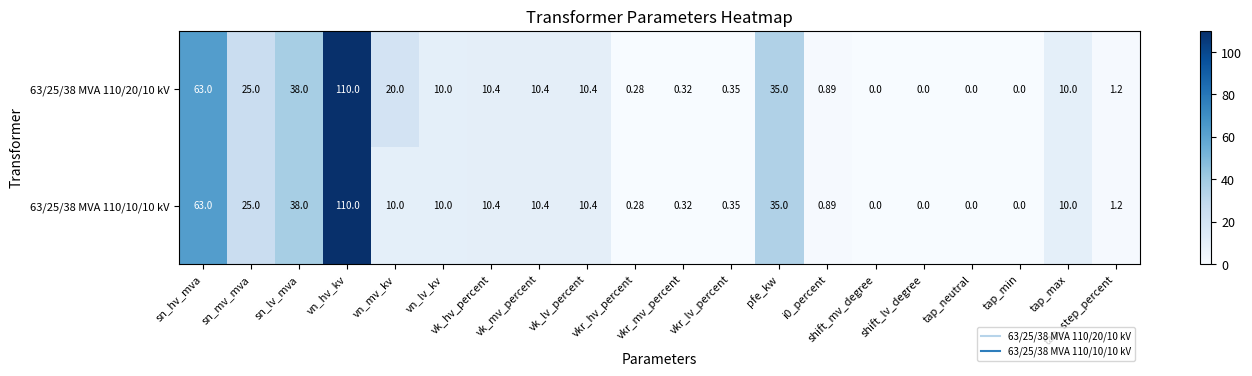

Which category has the highest value across all series?

vn_hv_kv